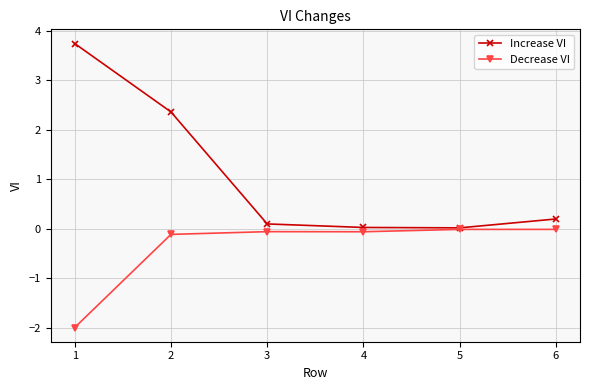

True or false: Decrease VI has more than 0 points higher than both neighbors.

True